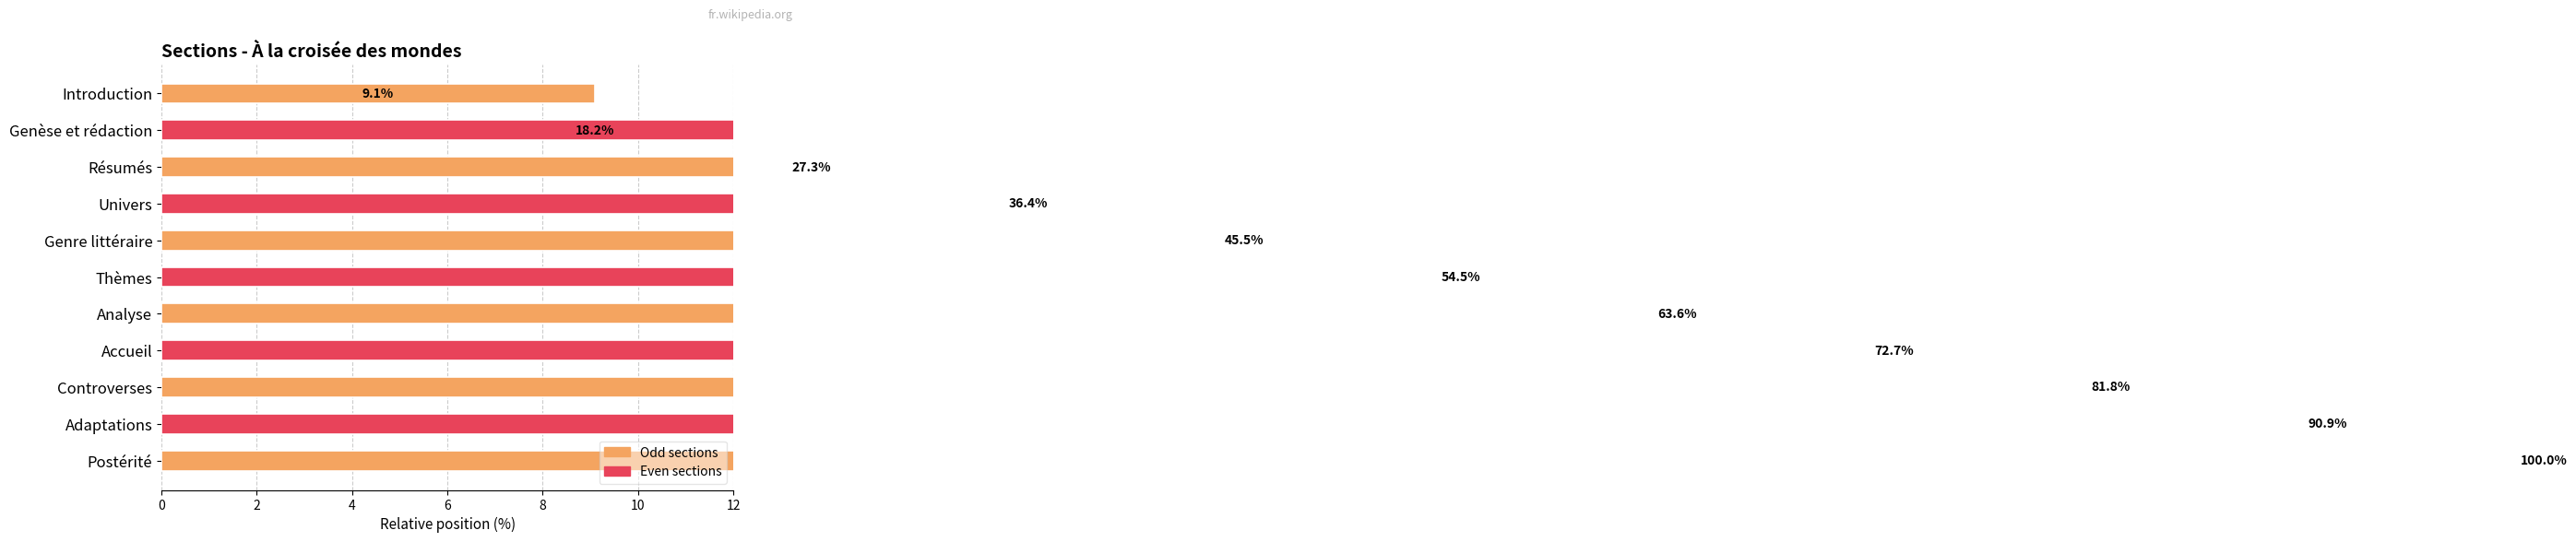

How many values are below 54?

5